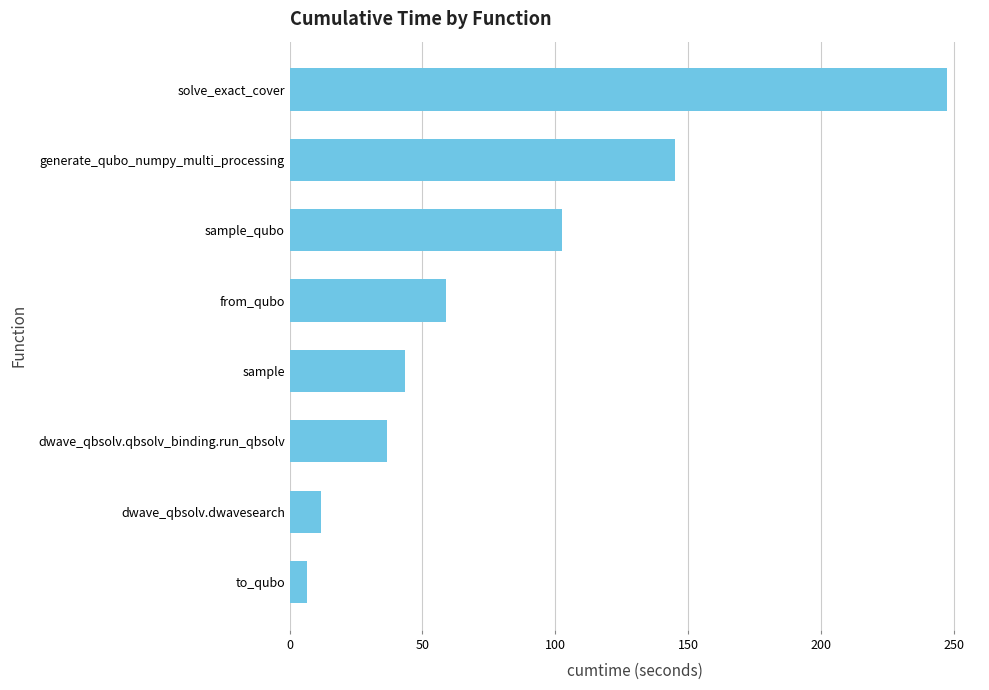

Count the number of values greater than 58.

4